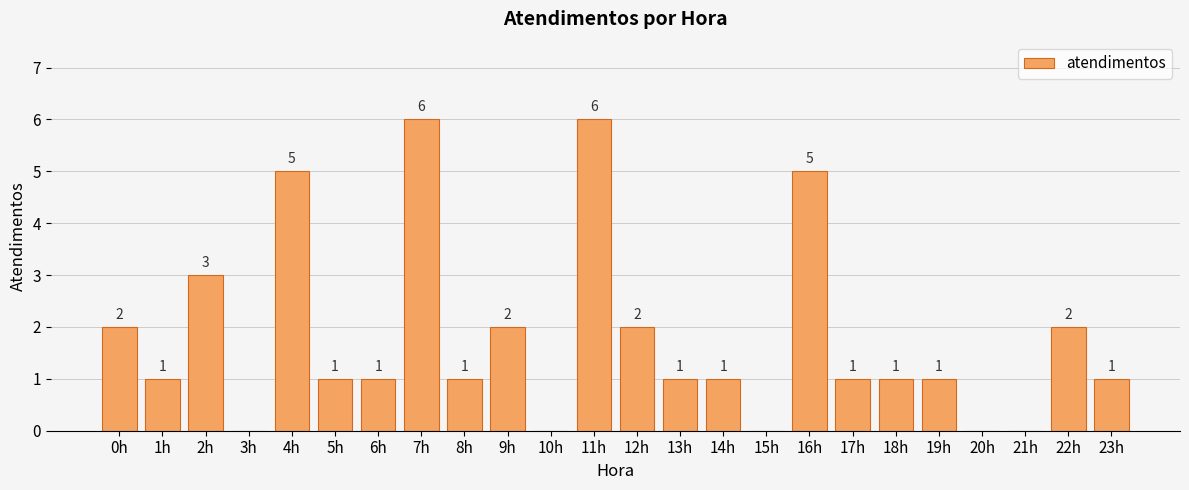

Reading left to right, extract all data points from this chart.

0h=2	1h=1	2h=3	3h=0	4h=5	5h=1	6h=1	7h=6	8h=1	9h=2	10h=0	11h=6	12h=2	13h=1	14h=1	15h=0	16h=5	17h=1	18h=1	19h=1	20h=0	21h=0	22h=2	23h=1